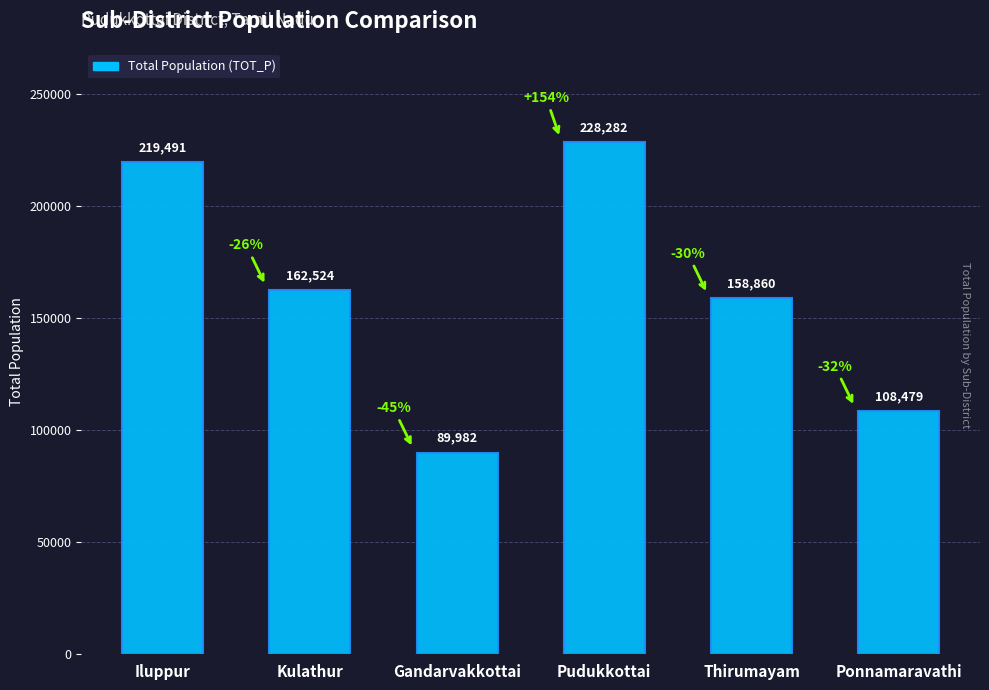

What is the difference between the values at Kulathur and Iluppur?

56967